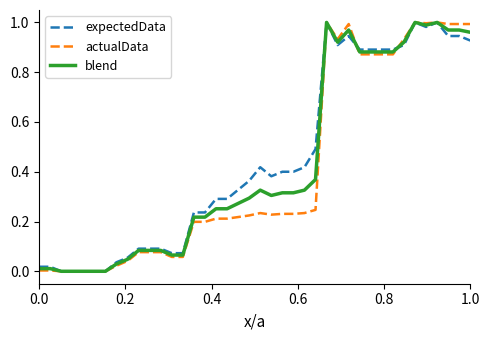

Which series has the widest spread of values?

expectedData